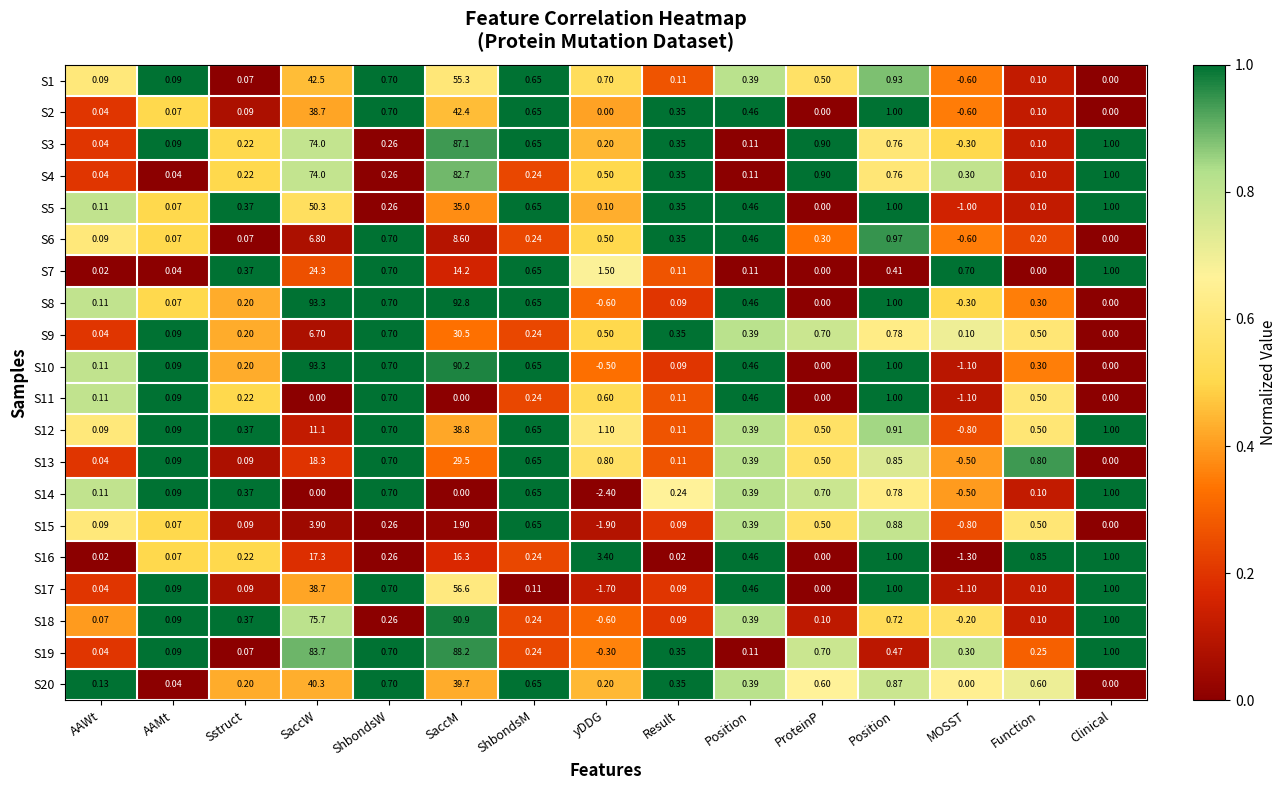

How many distinct data groups are displayed?

20